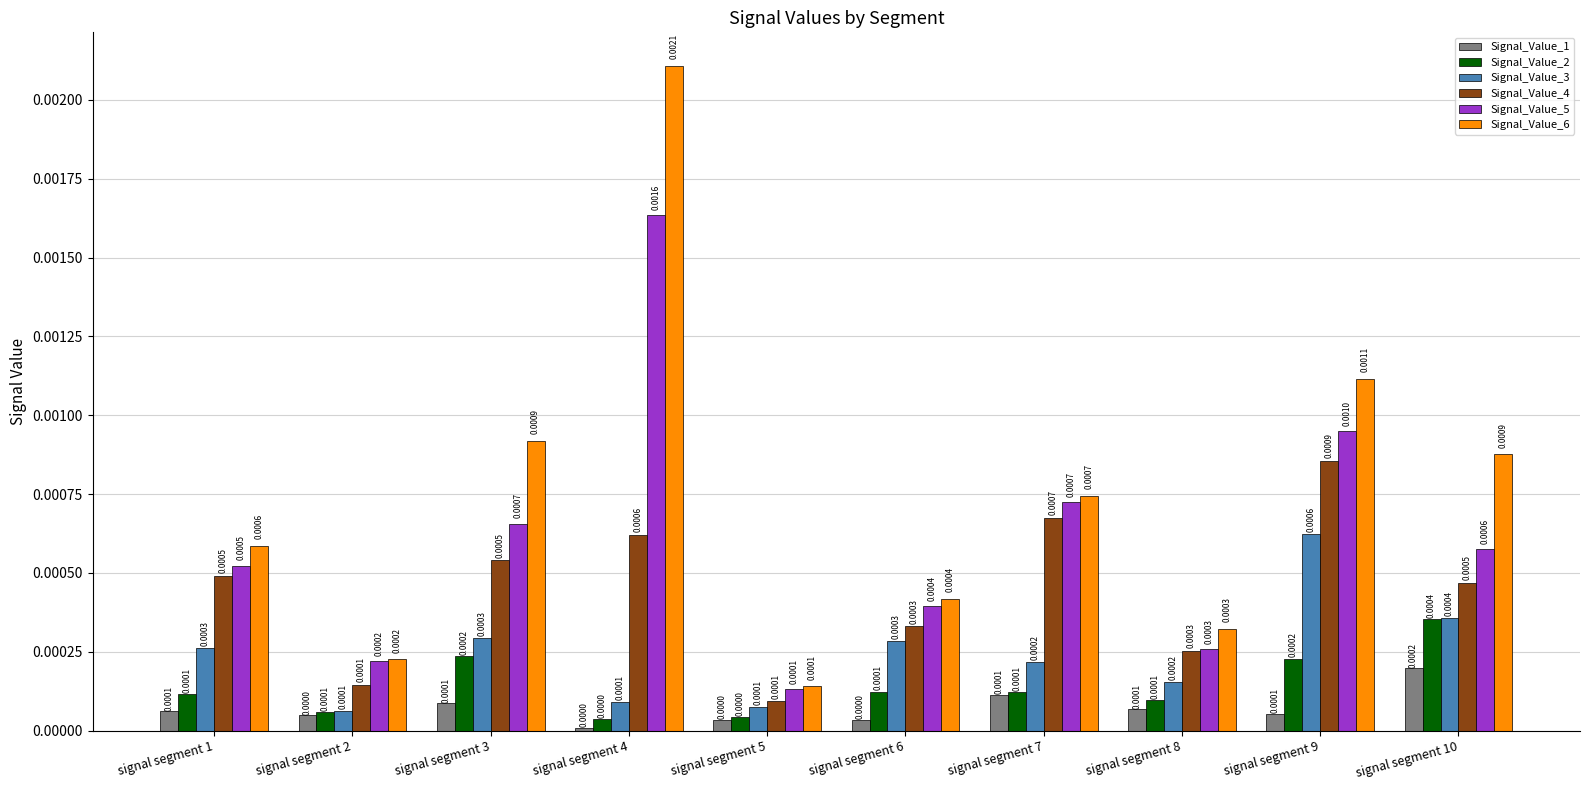

Is the value of Signal_Value_1 at signal segment 3 greater than the value of Signal_Value_2 at signal segment 3?

No